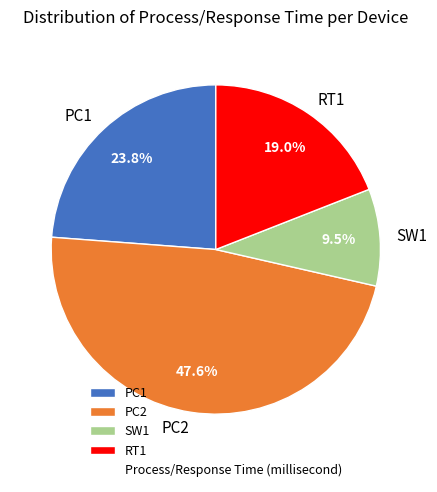

What is the smallest slice in the pie chart?

SW1